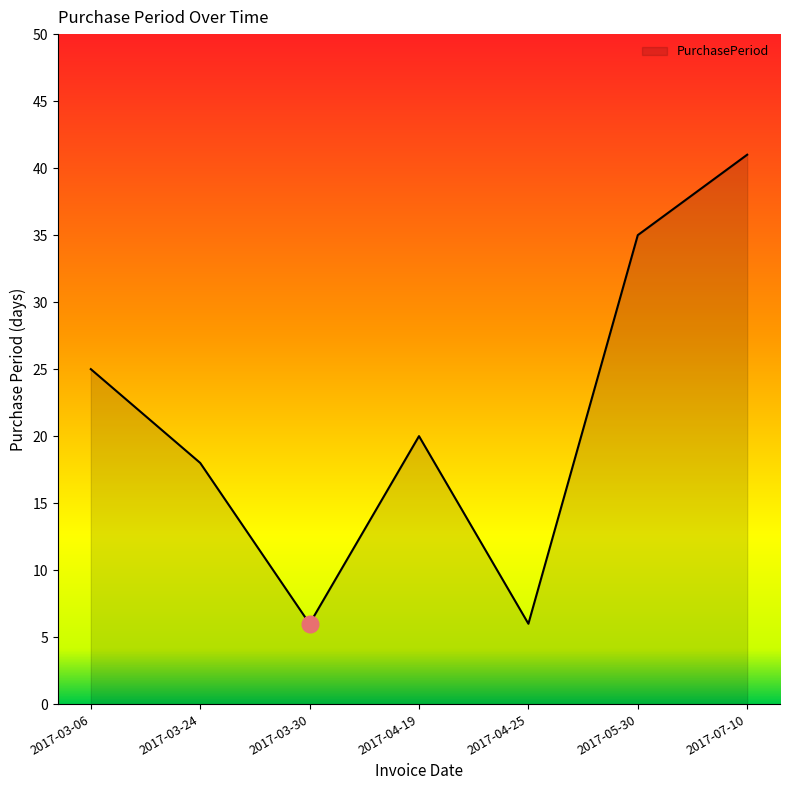

How many values are below 20?

3